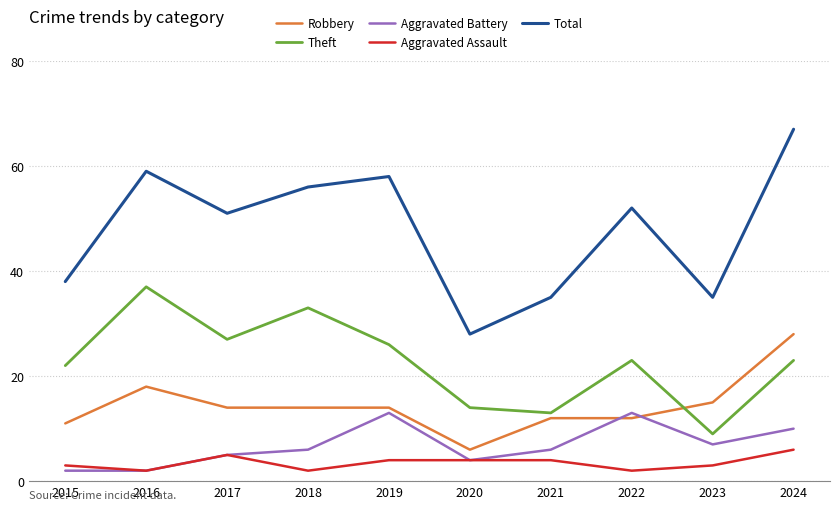

The value of Aggravated Battery at 2022 is 13. True or false?

True